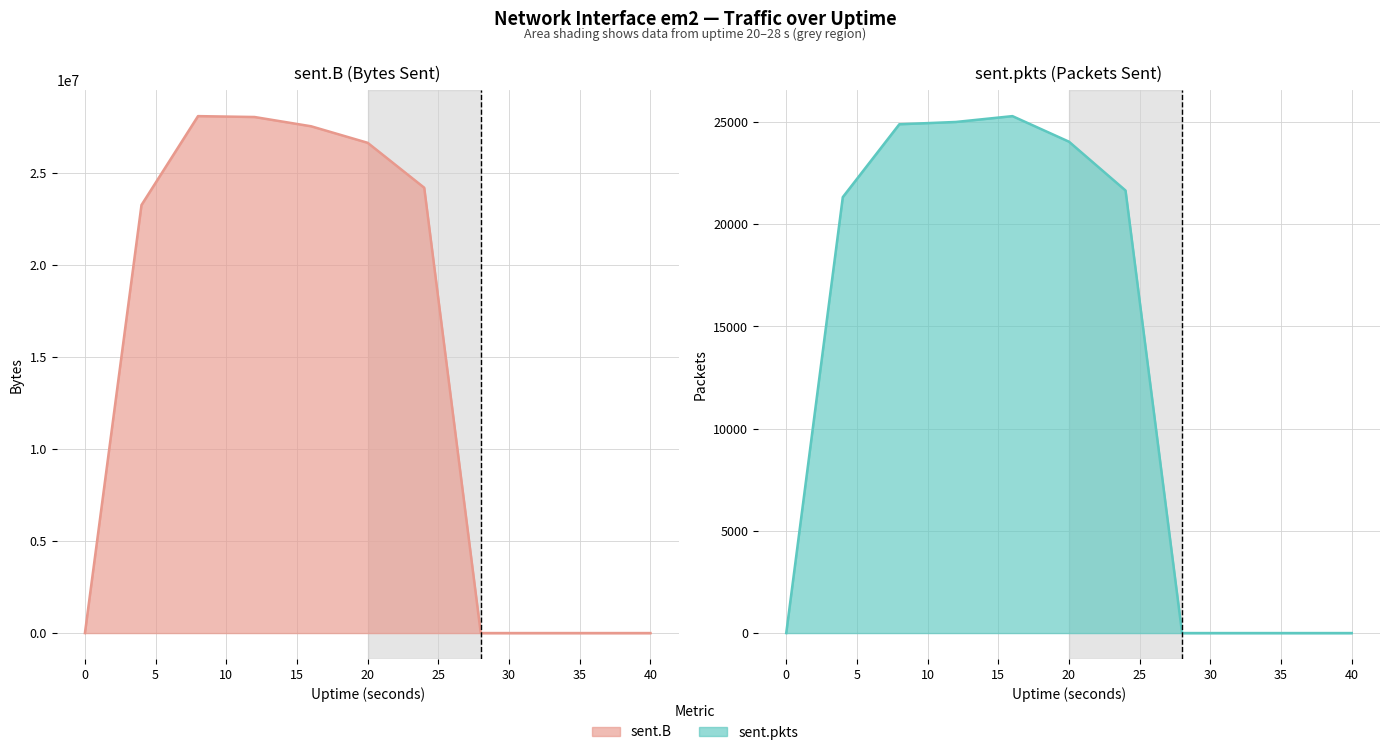

Reading right to left, what are all the values shown in this chart?

sent.B: 0	0	0	0	24212837	26654772	27553434	28057576	28105748	23271522	0
sent.pkts: 0	0	0	0	21651	24039	25290	25004	24892	21326	0